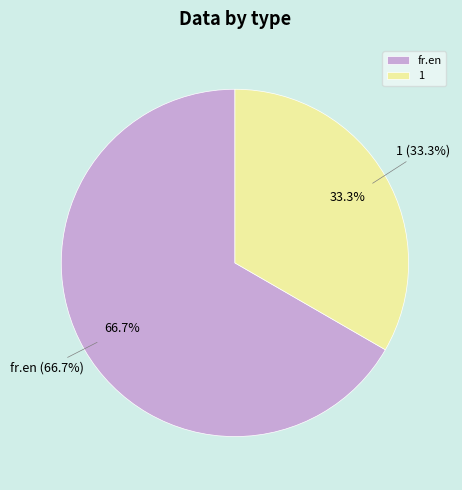

What is the majority slice?

fr.en